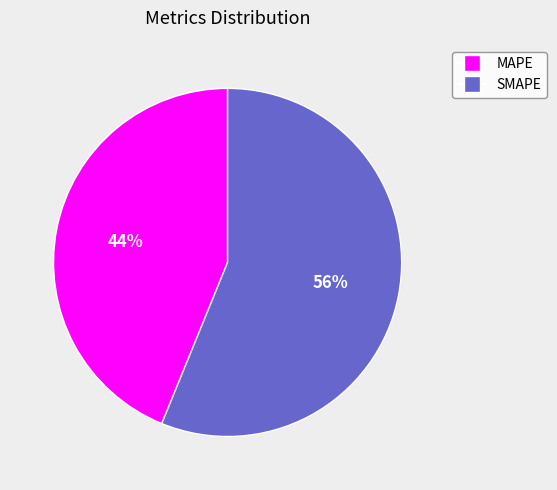

Which slice represents more than half of the pie?

SMAPE